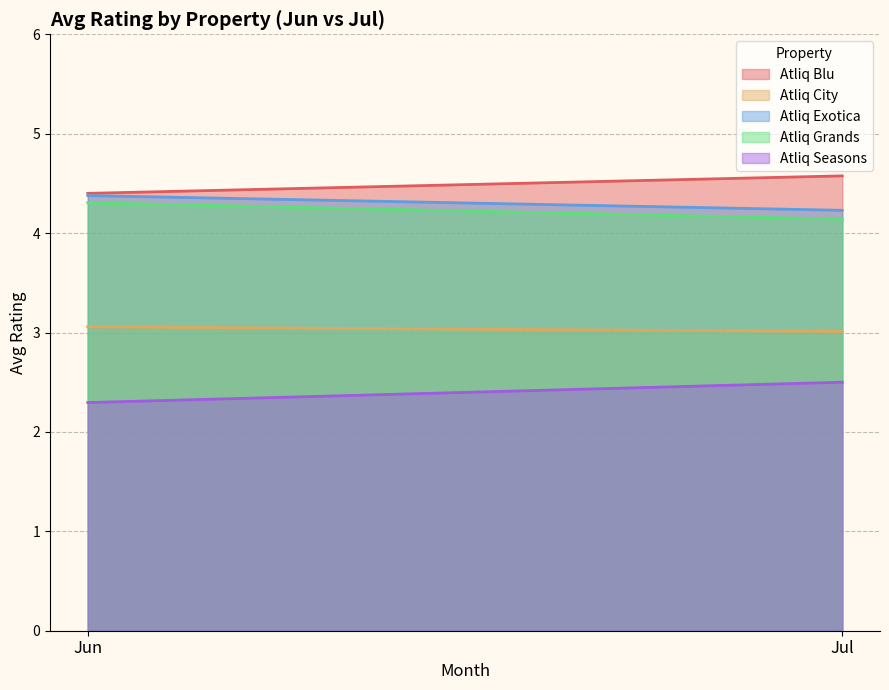

What is the value of the Atliq Seasons point at the 1st from the left?

2.3